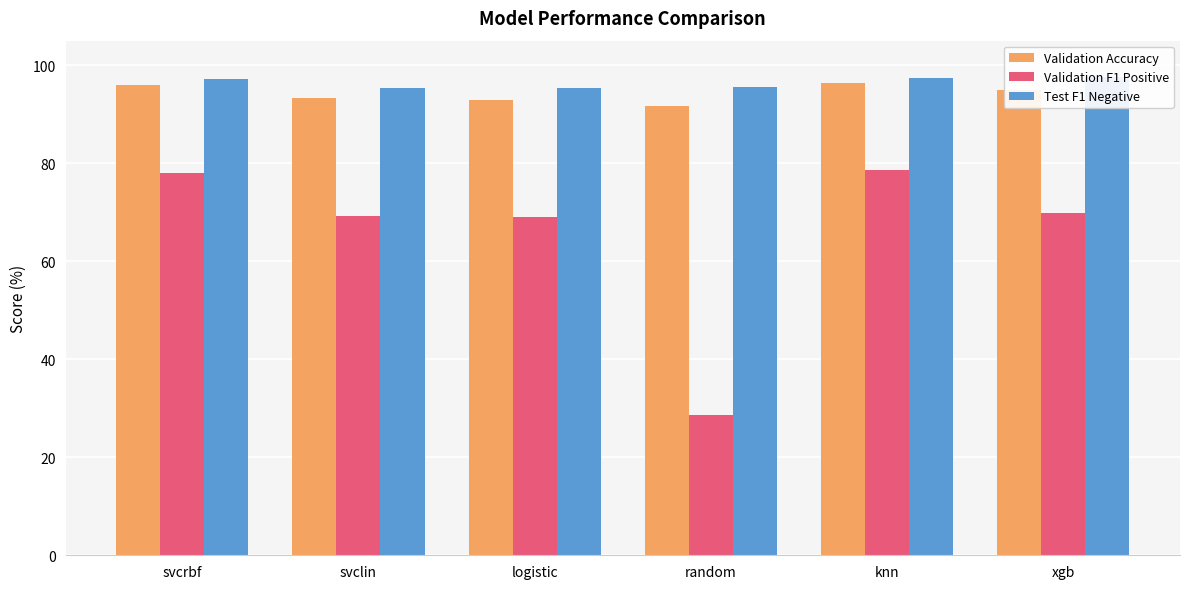

Reading right to left, extract all data points from this chart.

Validation Accuracy: 94.9	96.4	91.6	93.0	93.3	95.9
Validation F1 Positive: 69.8	78.6	28.7	69.0	69.2	78.0
Test F1 Negative: 97.6	97.3	95.6	95.3	95.4	97.1